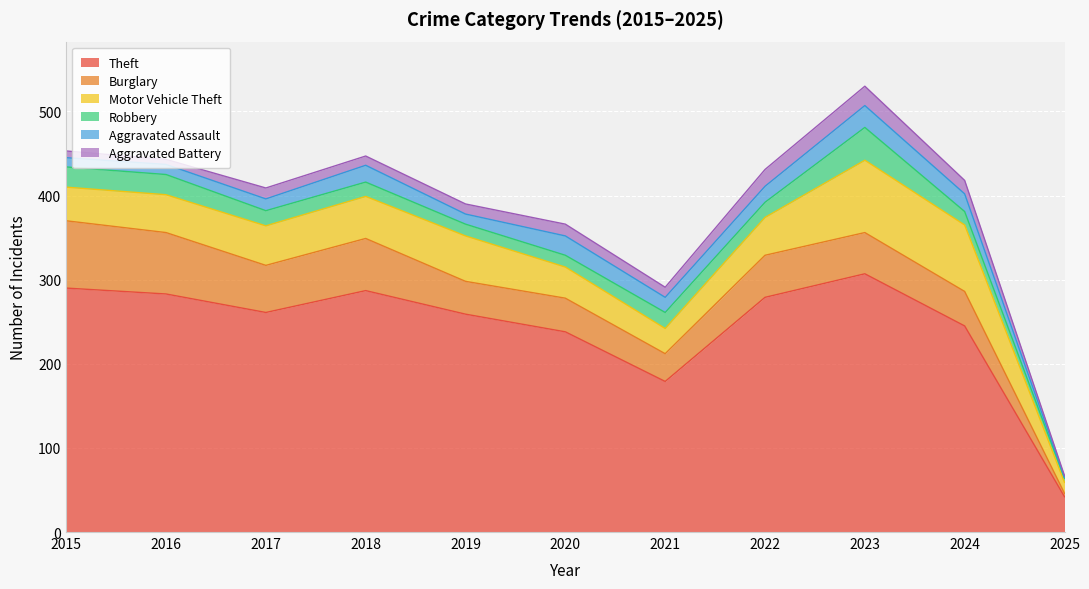

Is the value of Burglary at 2015 greater than the value of Aggravated Battery at 2020?

Yes